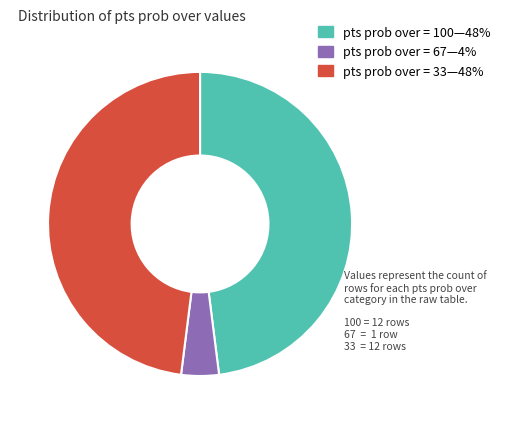

Does any single category account for the majority?

No